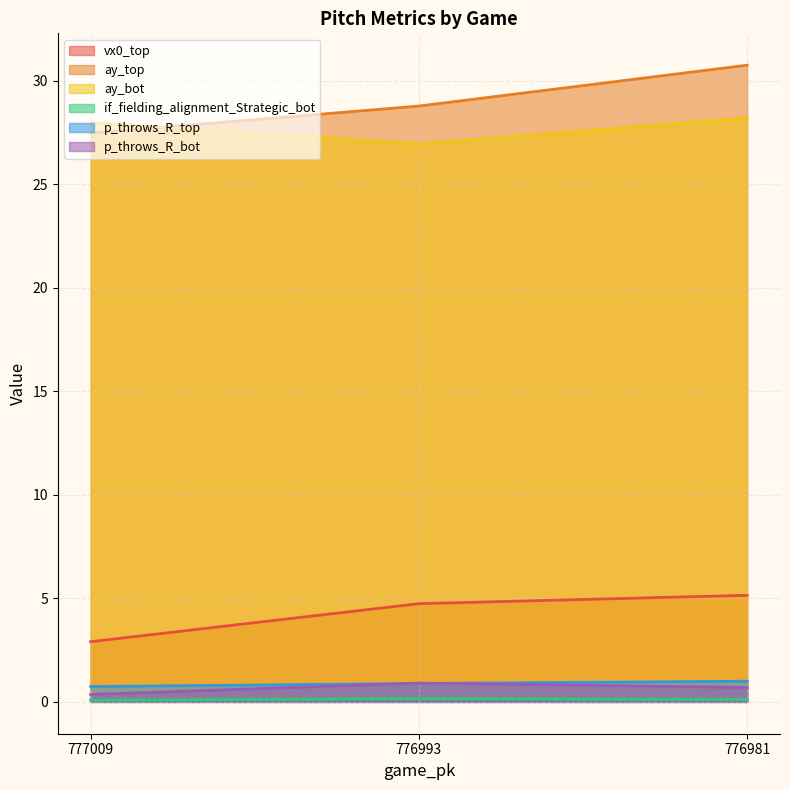

At 776993, list the series in order from smallest to largest.

if_fielding_alignment_Strategic_bot, p_throws_R_top, p_throws_R_bot, vx0_top, ay_bot, ay_top